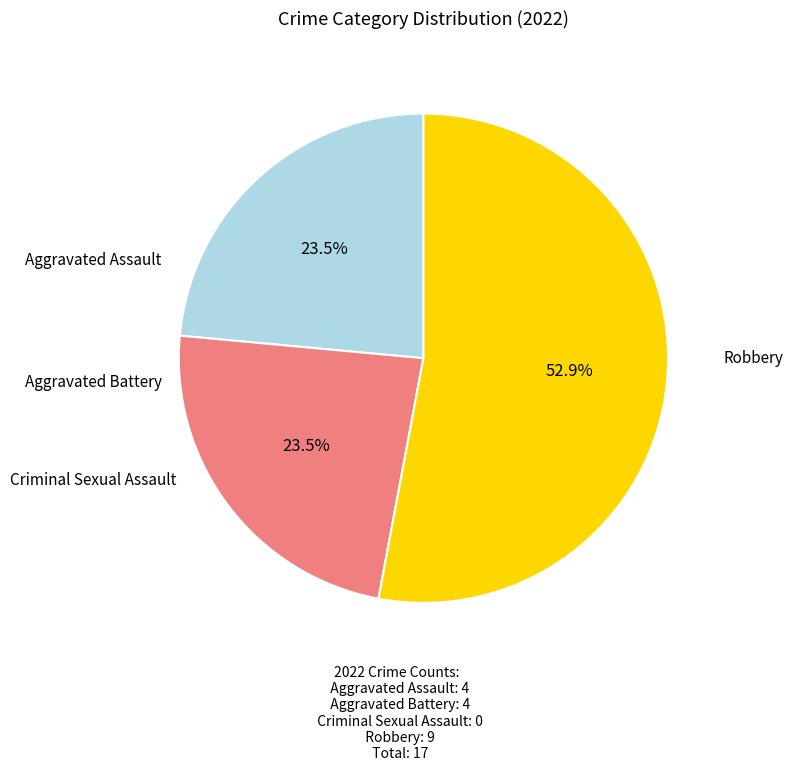

Is there any slice that represents more than half of the pie?

Yes